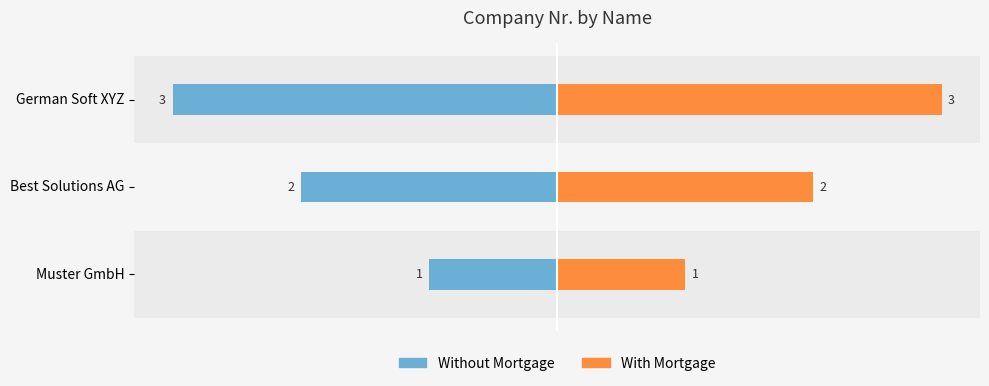

How many bars are there in total?

6